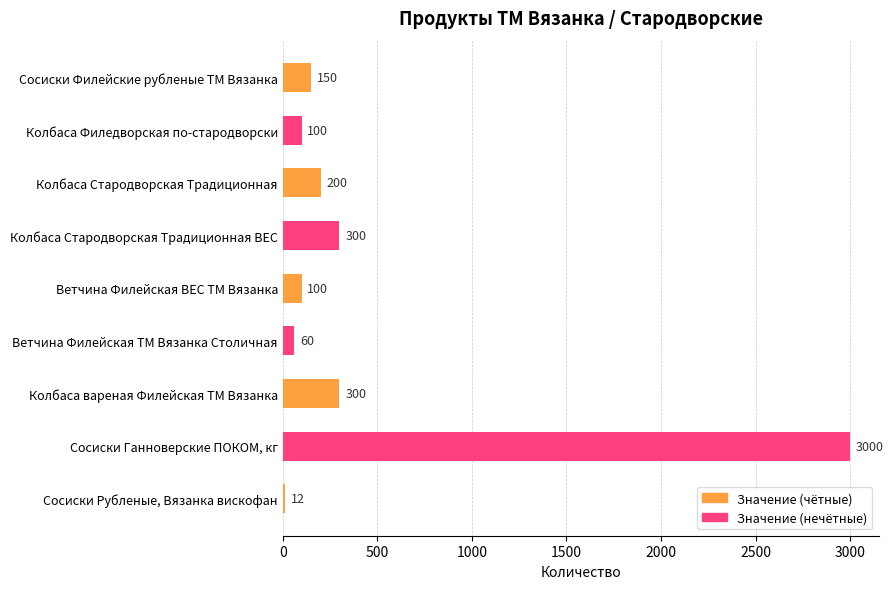

What is the label of the 4th bar from the bottom?

Ветчина Филейская ТМ Вязанка Столичная